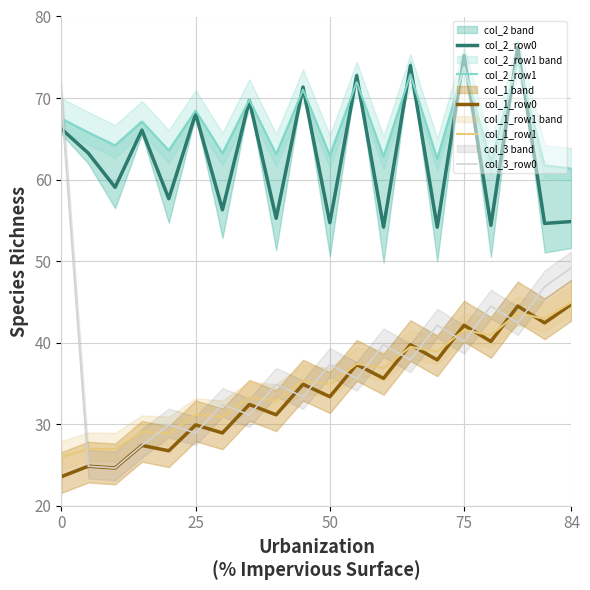

In col_2_row0, how many points are higher than both neighbors (excluding endpoints)?

8